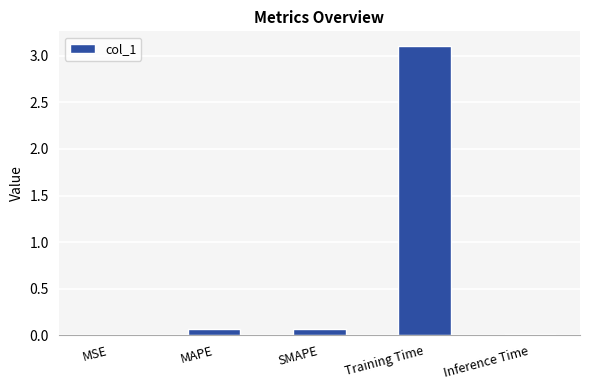

Which label corresponds to the largest value in the chart?

Training Time